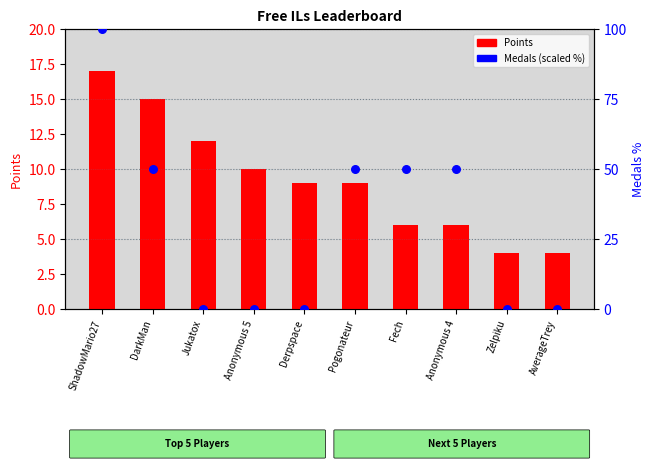

At which category is the sum across all series the highest?

ShadowMario27